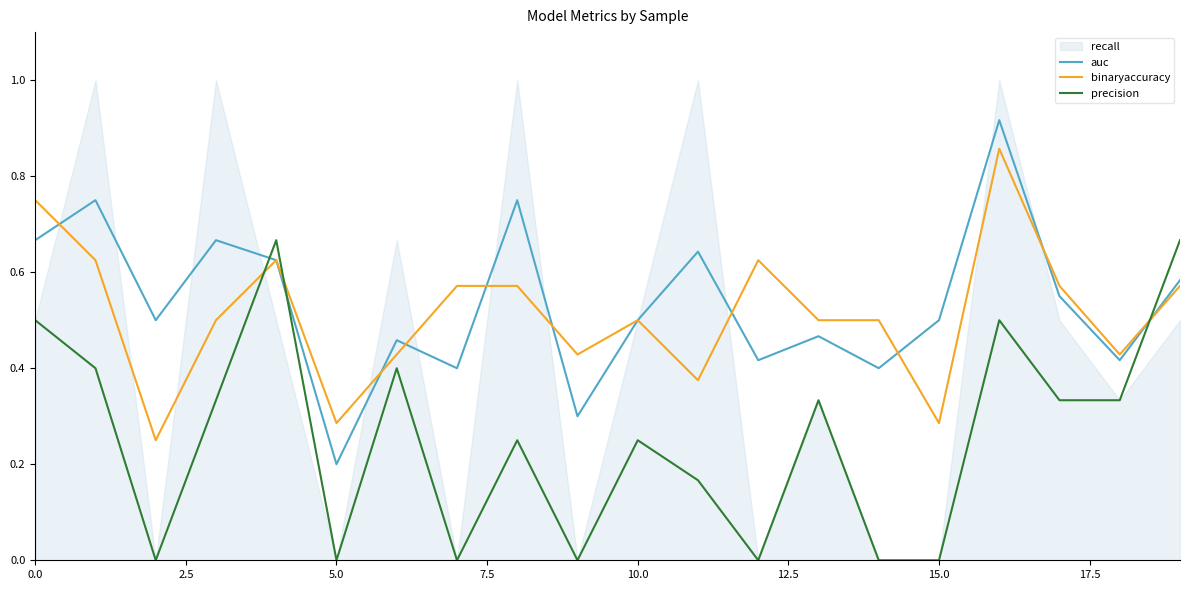

The value of auc at 17 is 0.7. True or false?

False